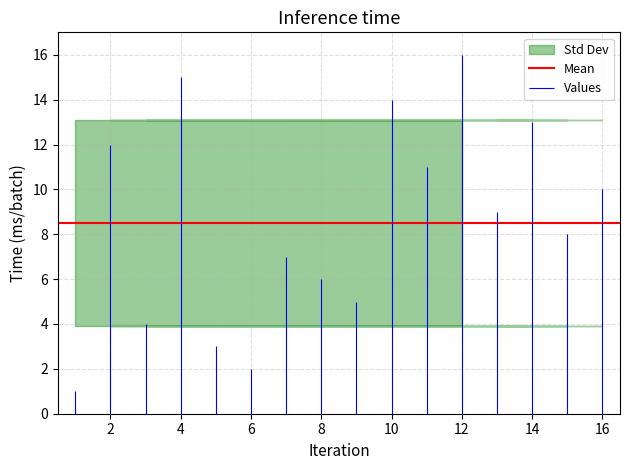

What is the difference between the maximum and minimum values?

15